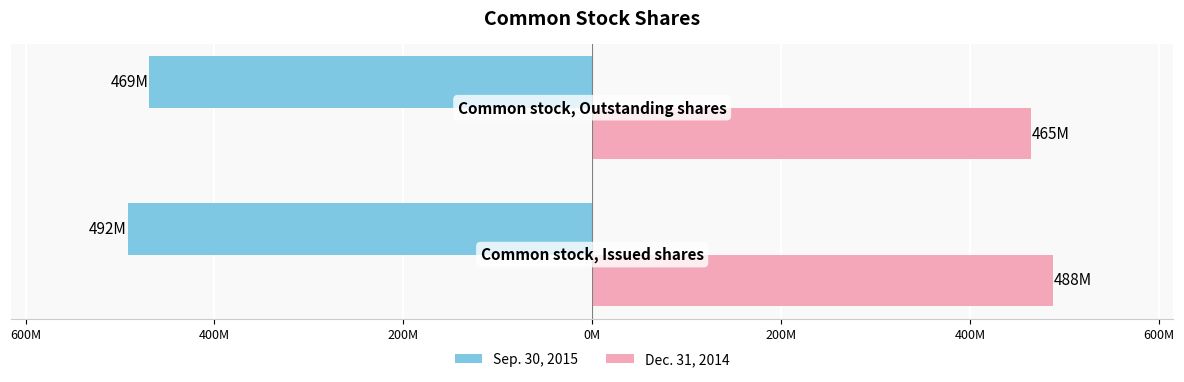

What is the maximum value for Dec. 31, 2014?

488000000